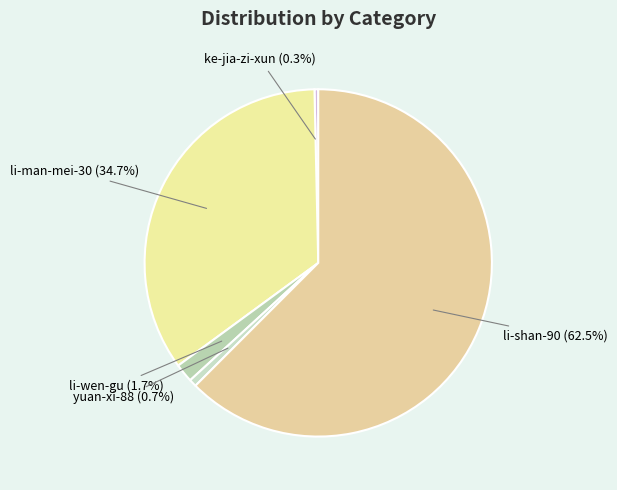

Between li-man-mei-30 and yuan-xi-88, which is larger?

li-man-mei-30